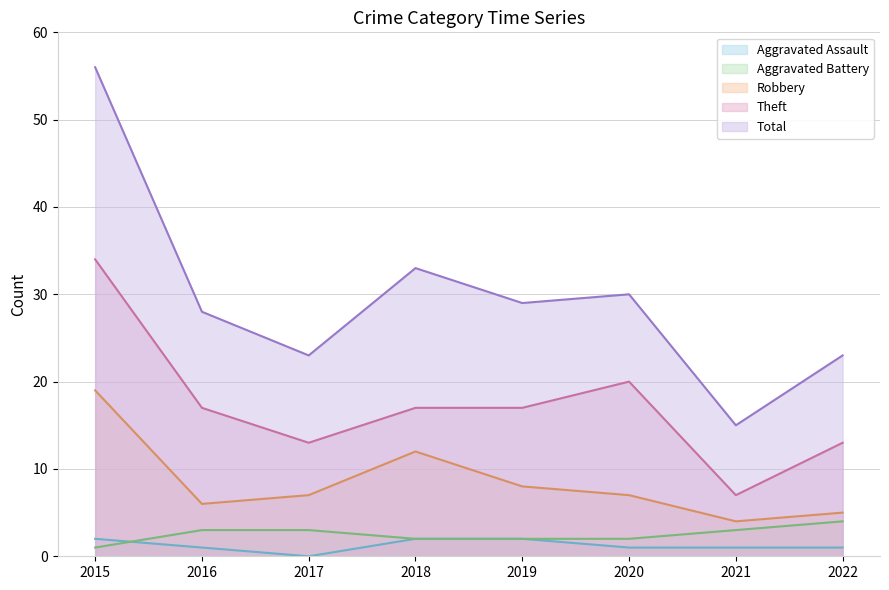

True or false: Theft and Aggravated Battery cross at least once.

False